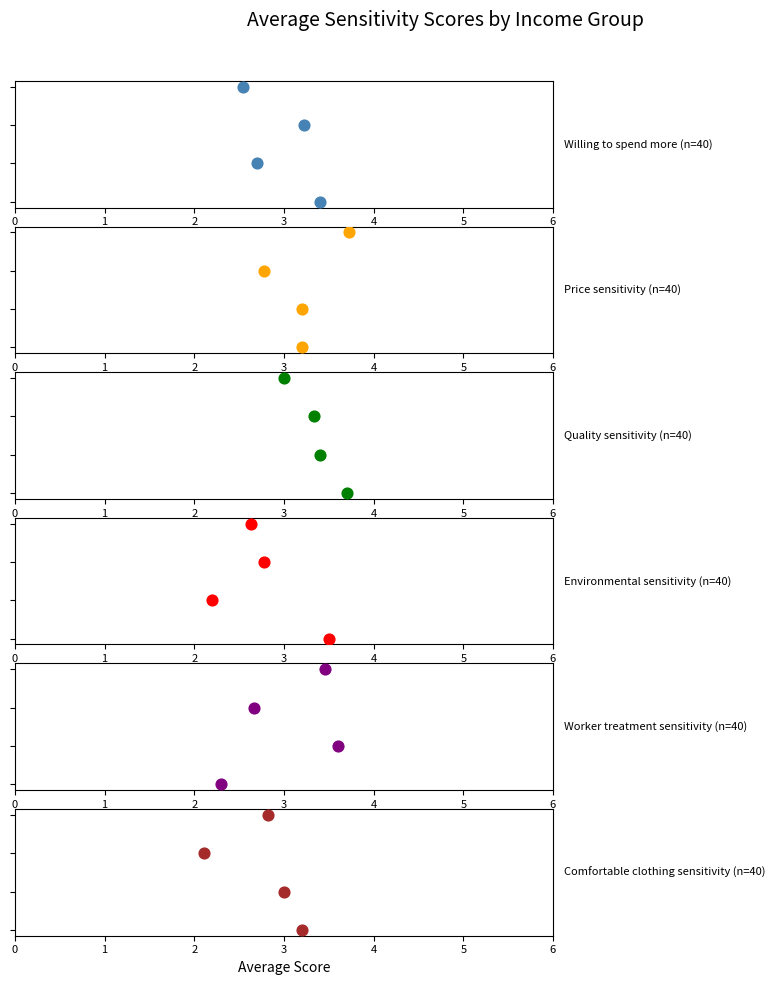

What are all the series names shown in the legend?

Willing to spend more, Price sensitivity, Quality sensitivity, Environmental sensitivity, Worker treatment sensitivity, Comfortable clothing sensitivity